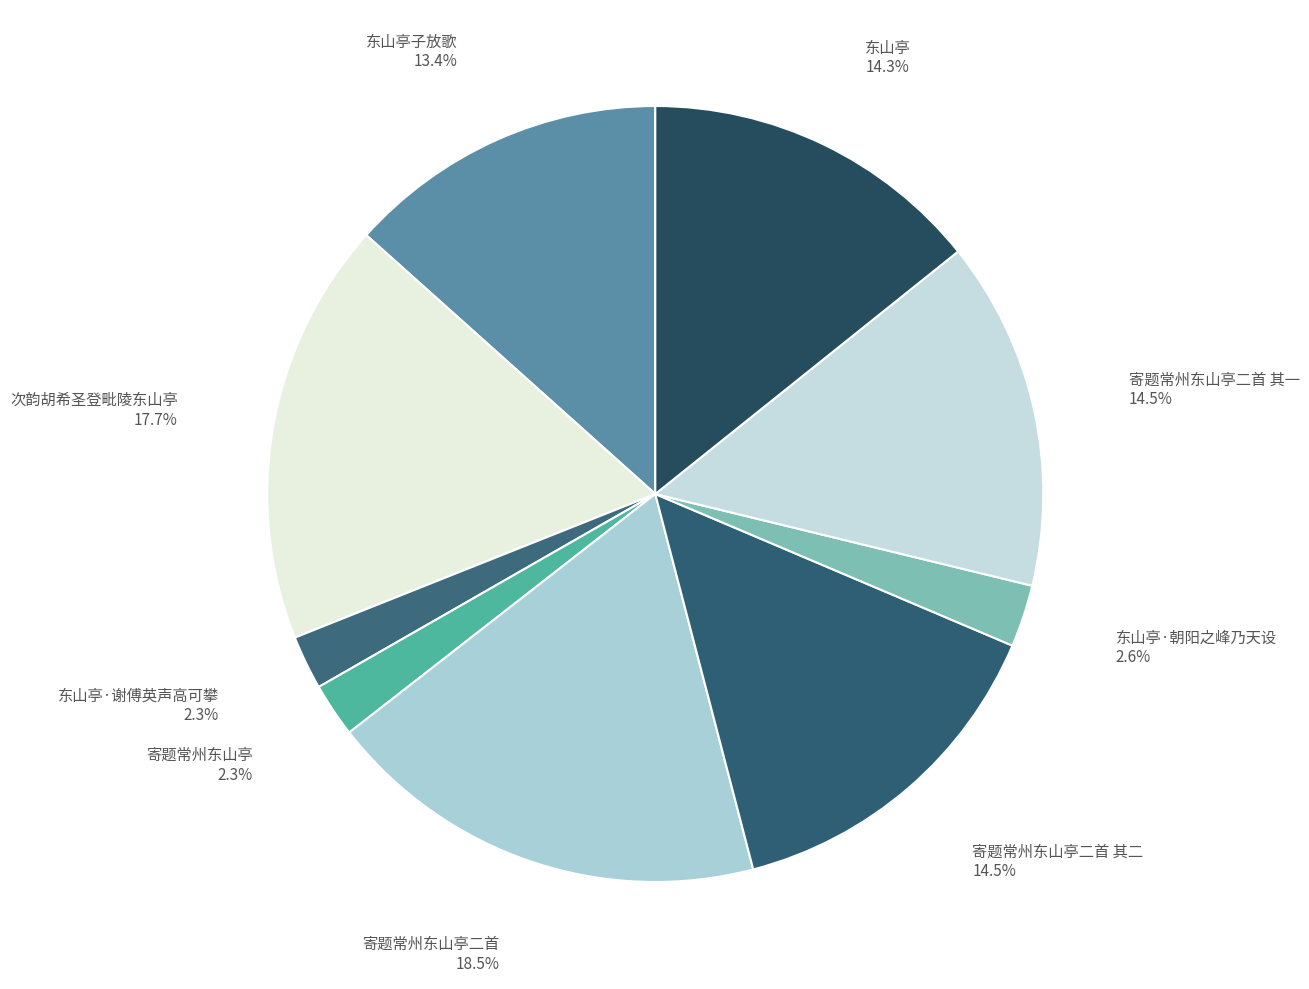

Count the number of slices in the pie.

9